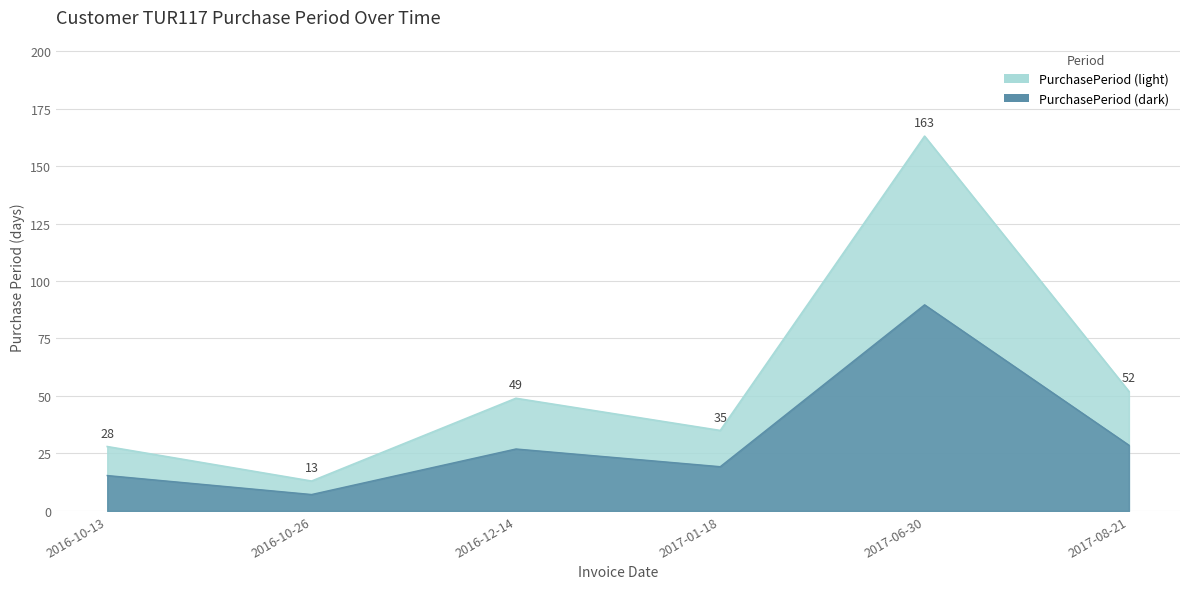

What is the value of the 3rd point from the left?

49